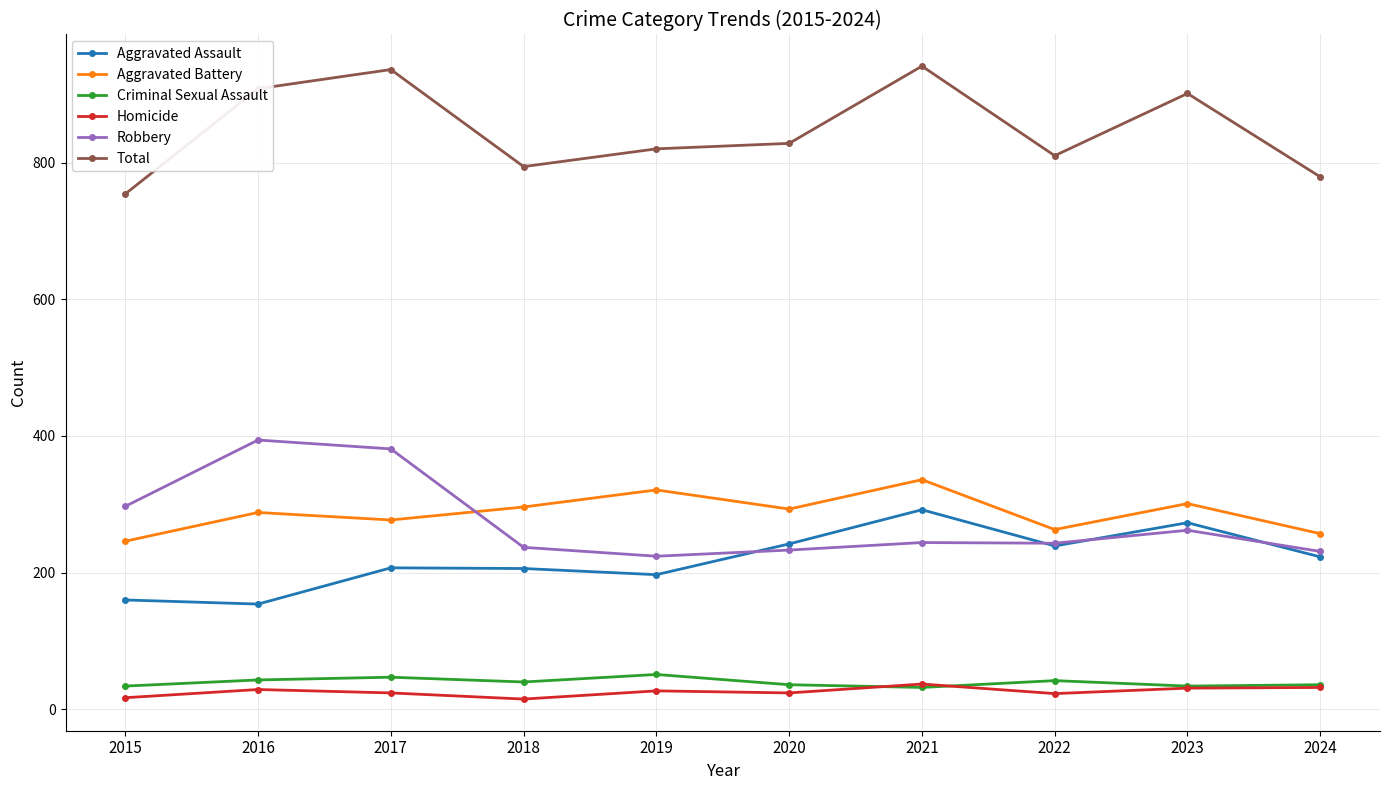

Read the Criminal Sexual Assault value at 2022, to the nearest 10.

40